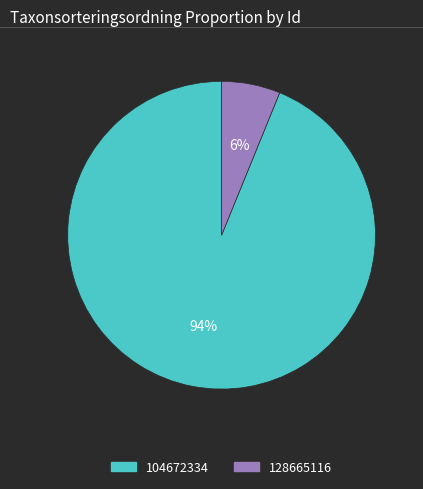

The 104672334 slice represents 94% of the pie. True or false?

True